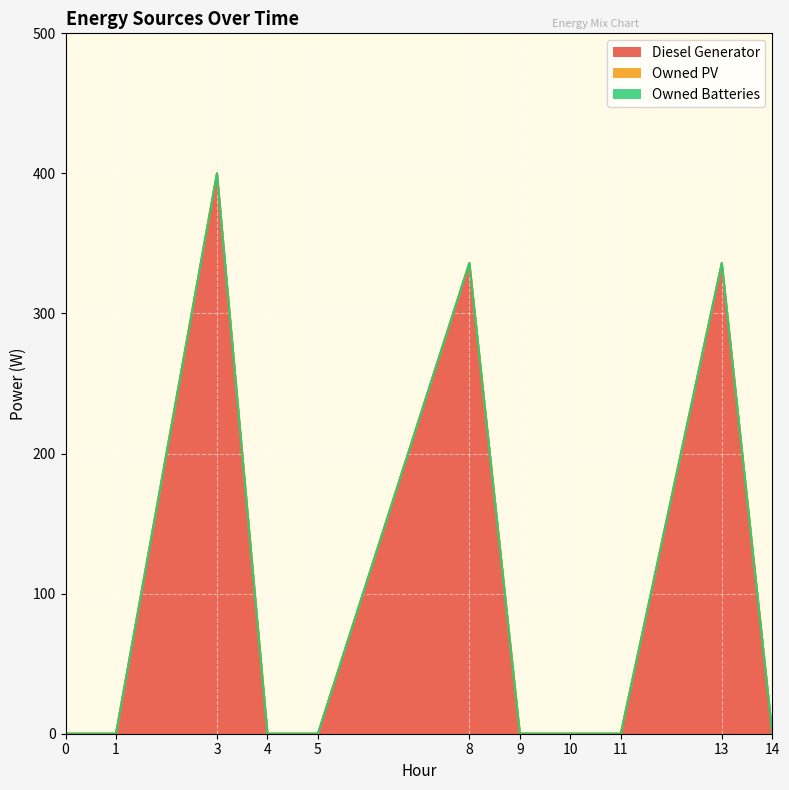

List the series in order of their peak value, highest first.

Diesel Generator, Owned PV, Owned Batteries